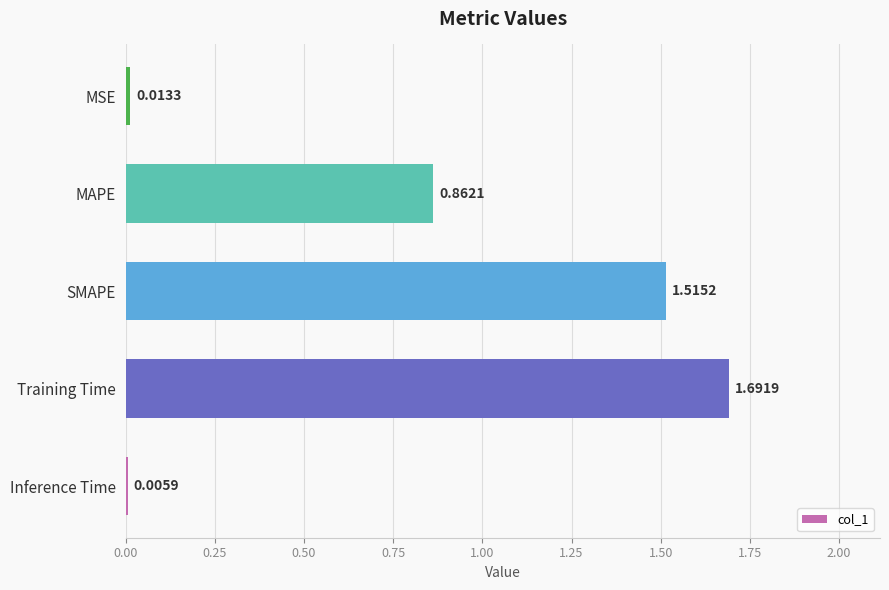

What is the change in value from Training Time to MAPE?

-0.8